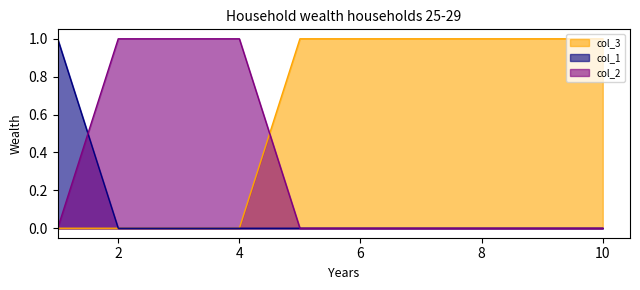

True or false: col_3 has a value of 0 at 8.

False